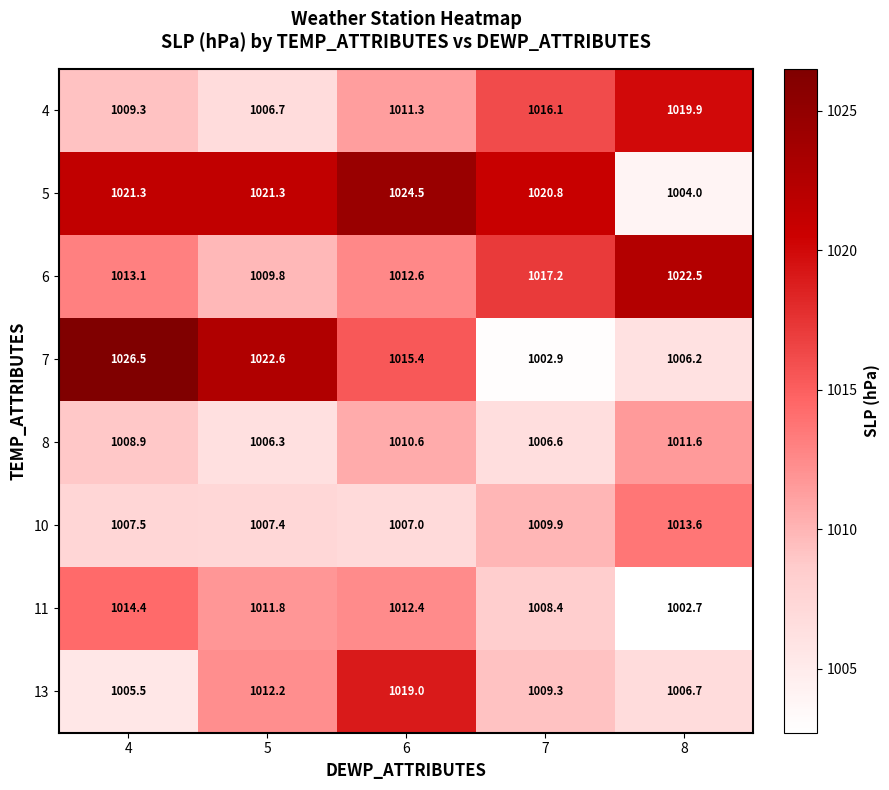

Rank the series by their maximum value, from highest to lowest.

7, 5, 6, 4, 13, 11, 10, 8